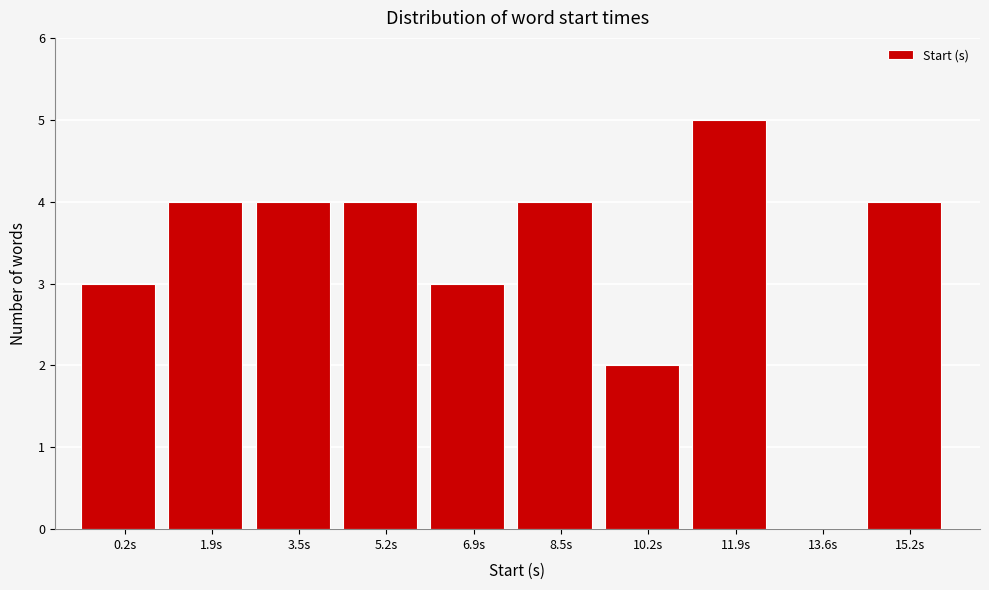

Reading right to left, list all the values displayed in this chart.

15.2s=4	13.6s=0	11.9s=5	10.2s=2	8.5s=4	6.9s=3	5.2s=4	3.5s=4	1.9s=4	0.2s=3